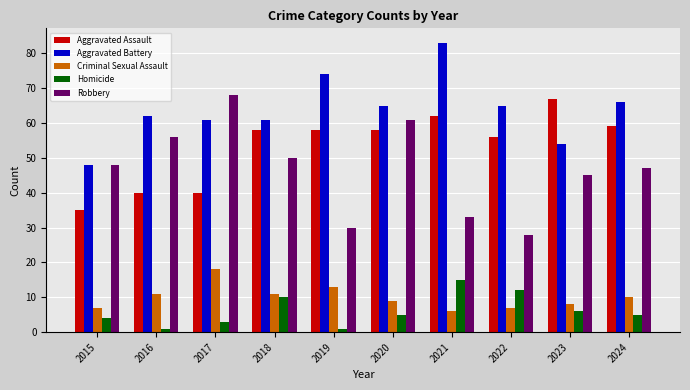

The value of Aggravated Battery at 2016 is 90. True or false?

False